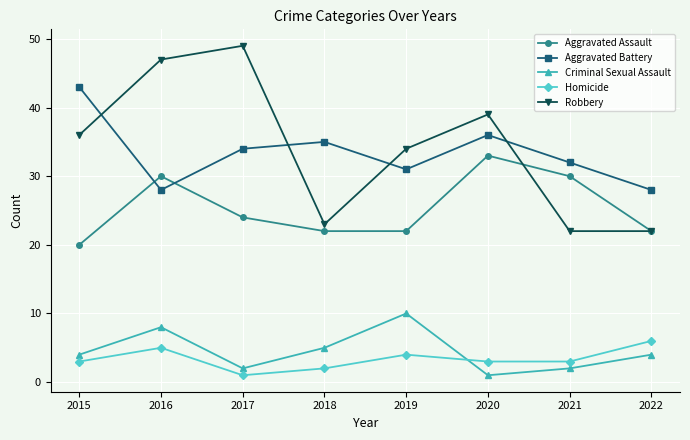

Is this an area chart (filled region under the line)?

No